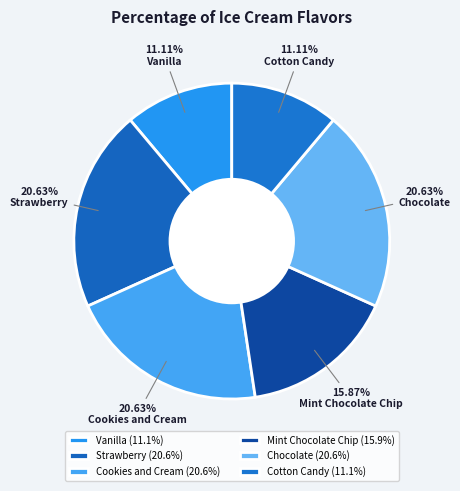

True or false: Mint Chocolate Chip accounts for 16% of the total.

True